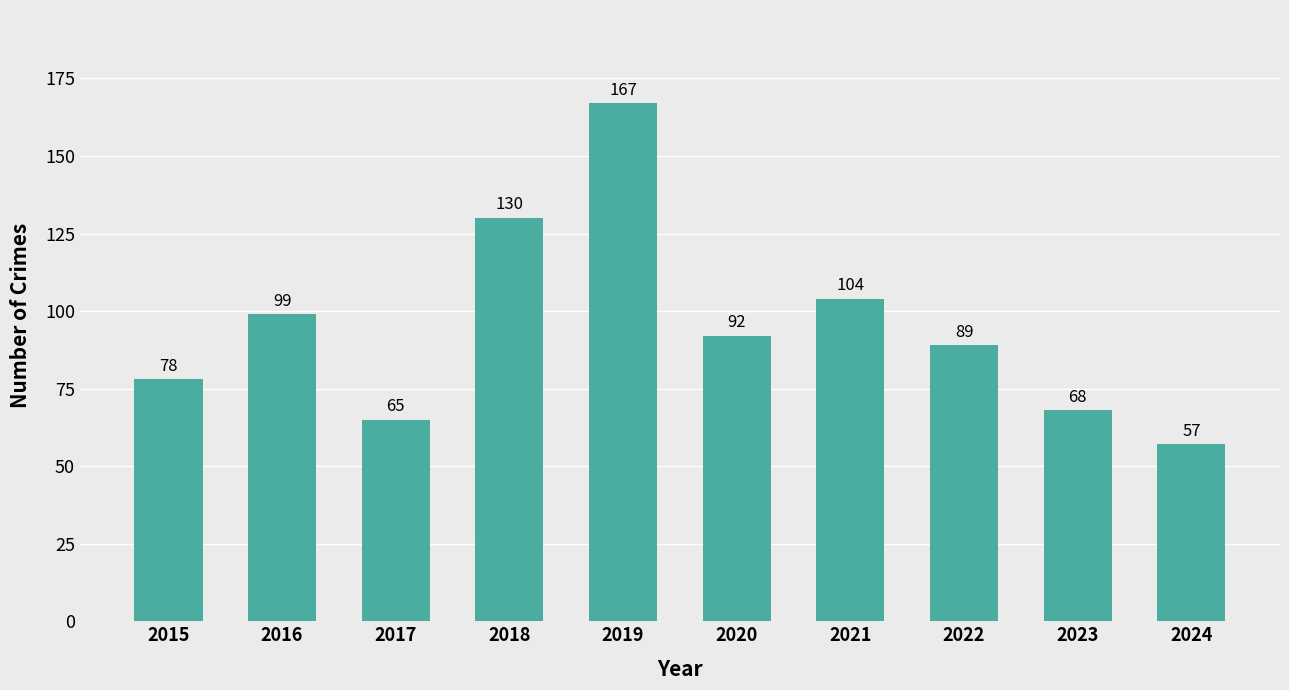

List the labels in order of value, smallest first.

2024, 2017, 2023, 2015, 2022, 2020, 2016, 2021, 2018, 2019